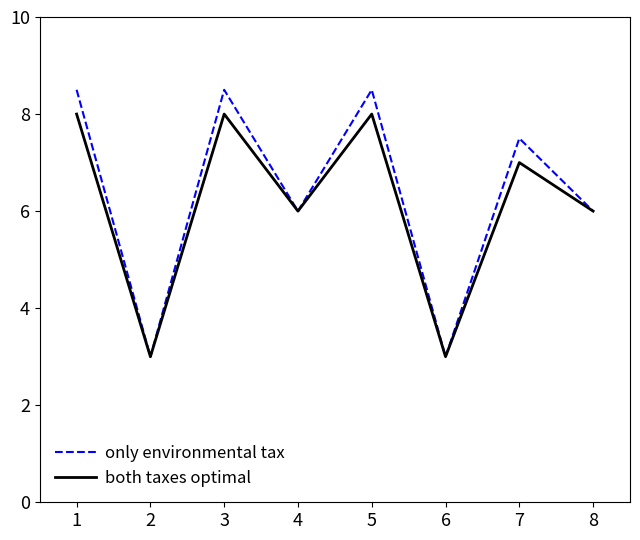

What is the difference between the only environmental tax values at 7 and 2?

4.5